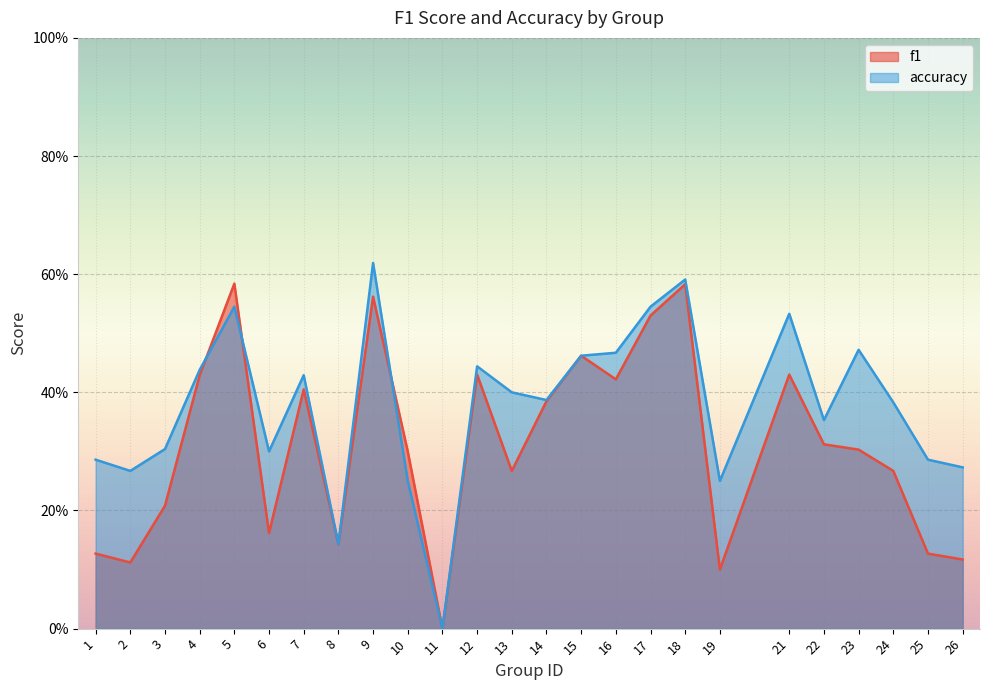

What are all the series names shown in the legend?

f1, accuracy